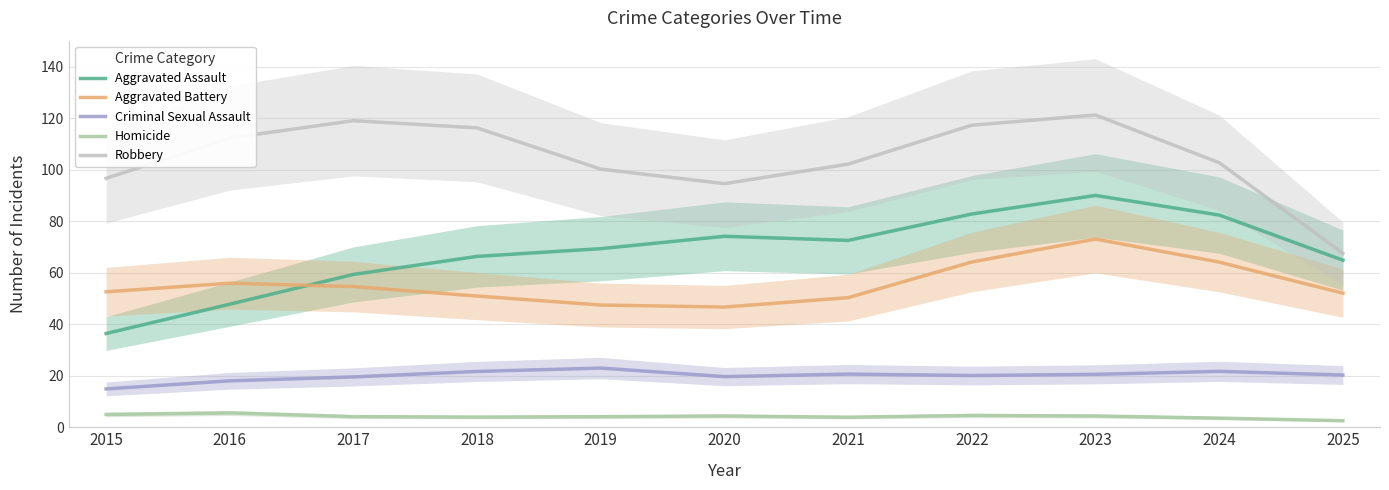

List the labels in order of Robbery value, smallest first.

2025, 2020, 2015, 2019, 2021, 2024, 2016, 2018, 2022, 2017, 2023